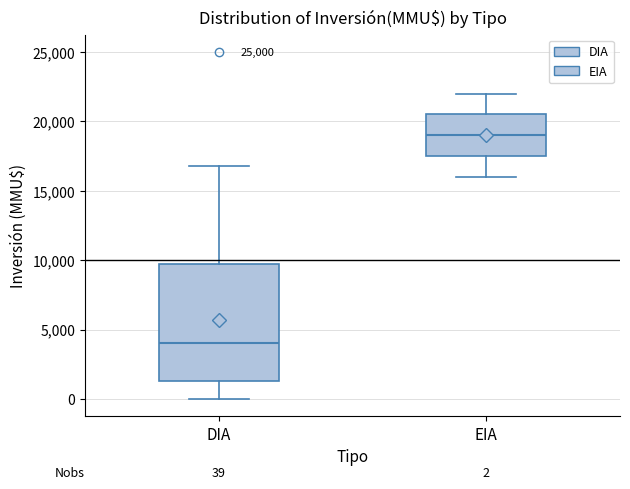

Which box is the tallest, from its lower edge to its upper edge?

DIA